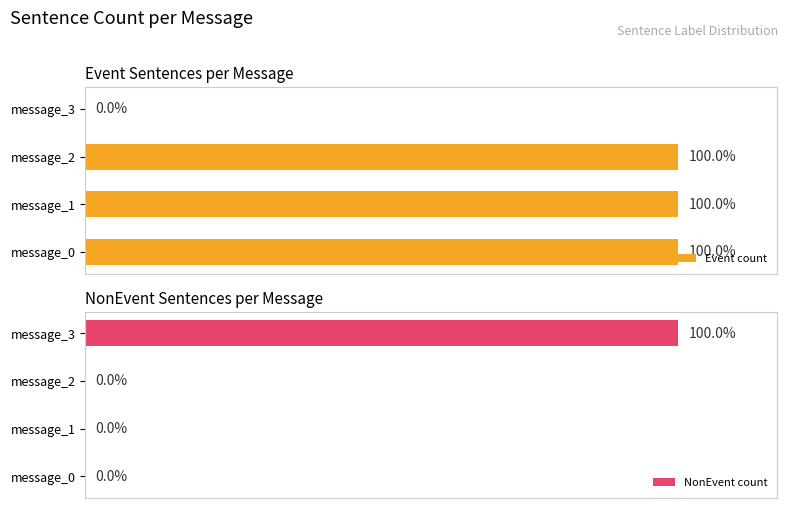

Count the NonEvent count values in the range 0 to 3.

4